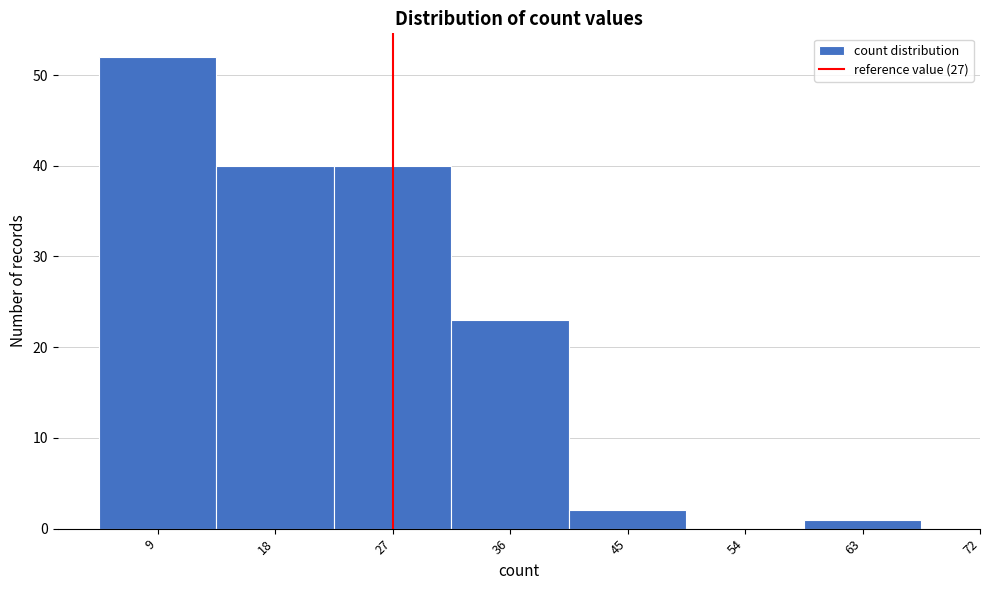

Which range on the x-axis has the tallest bar?

4.5 to 13.5